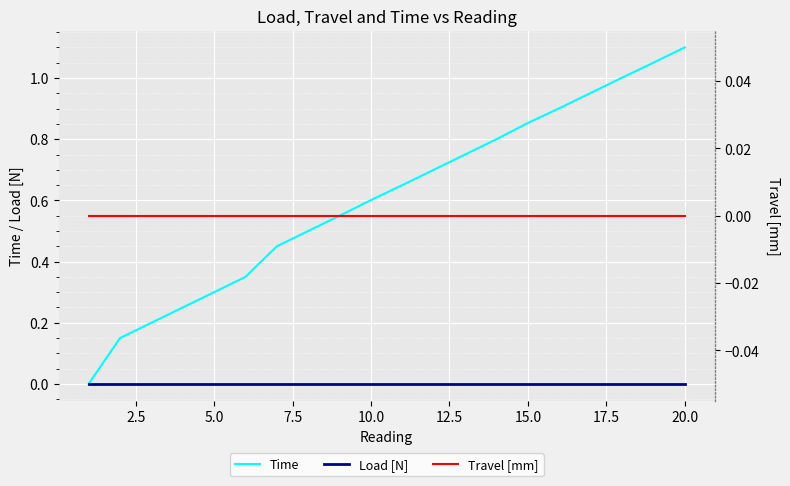

Which series has the largest total across all categories?

Time